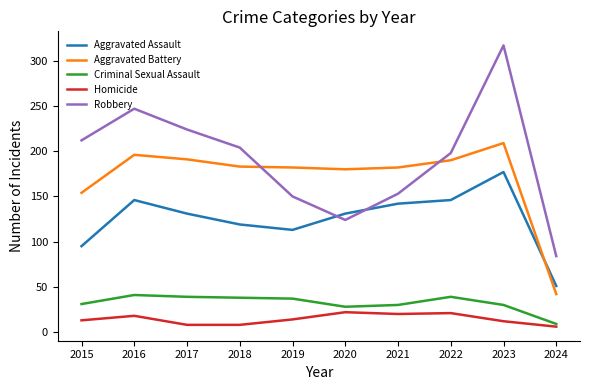

What is the difference between the second highest and second lowest values in the Robbery series?

123